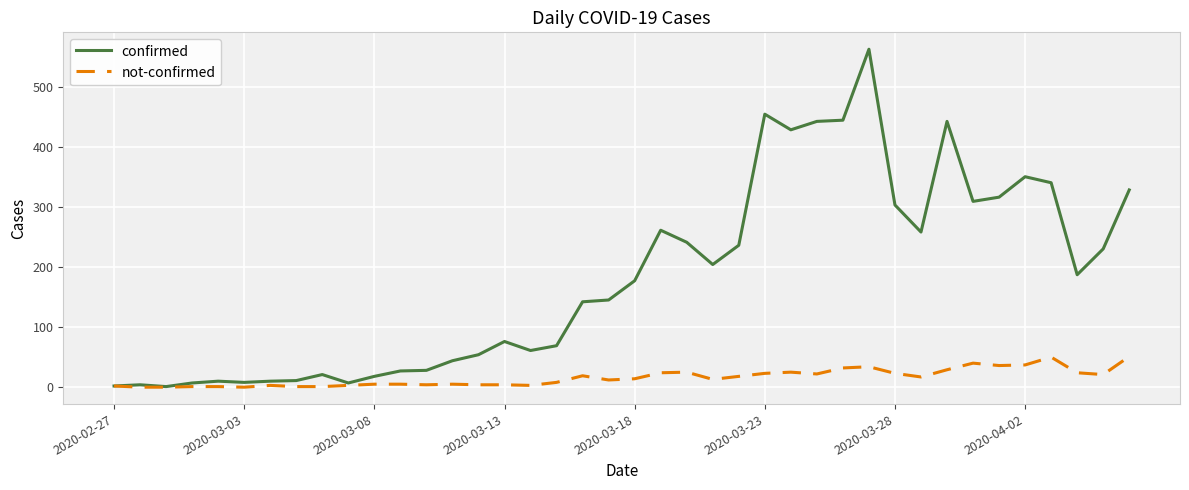

Which series has the largest total across all categories?

confirmed